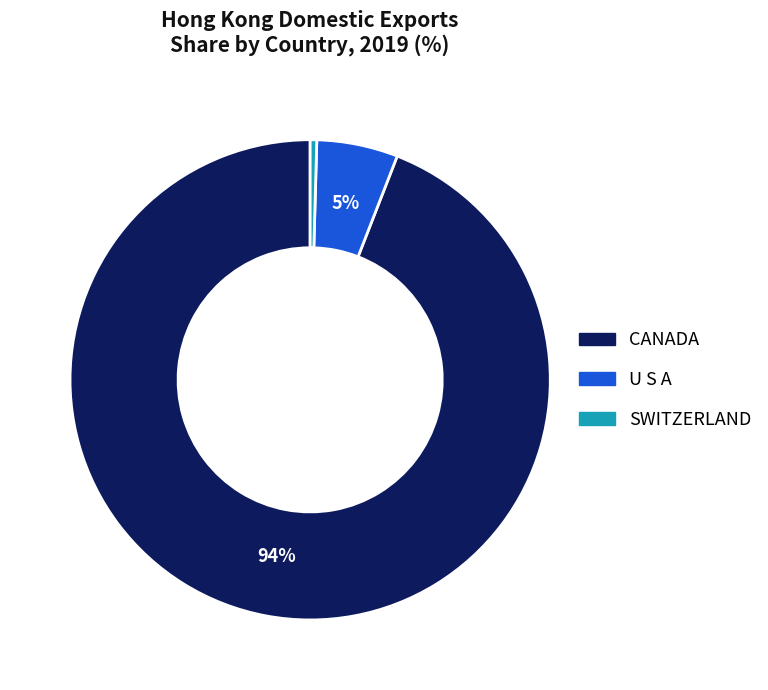

Is there a majority slice in this chart?

Yes